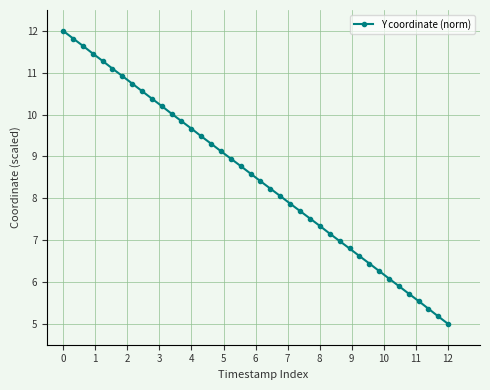

True or false: the data has more than 2 interior local peaks.

False